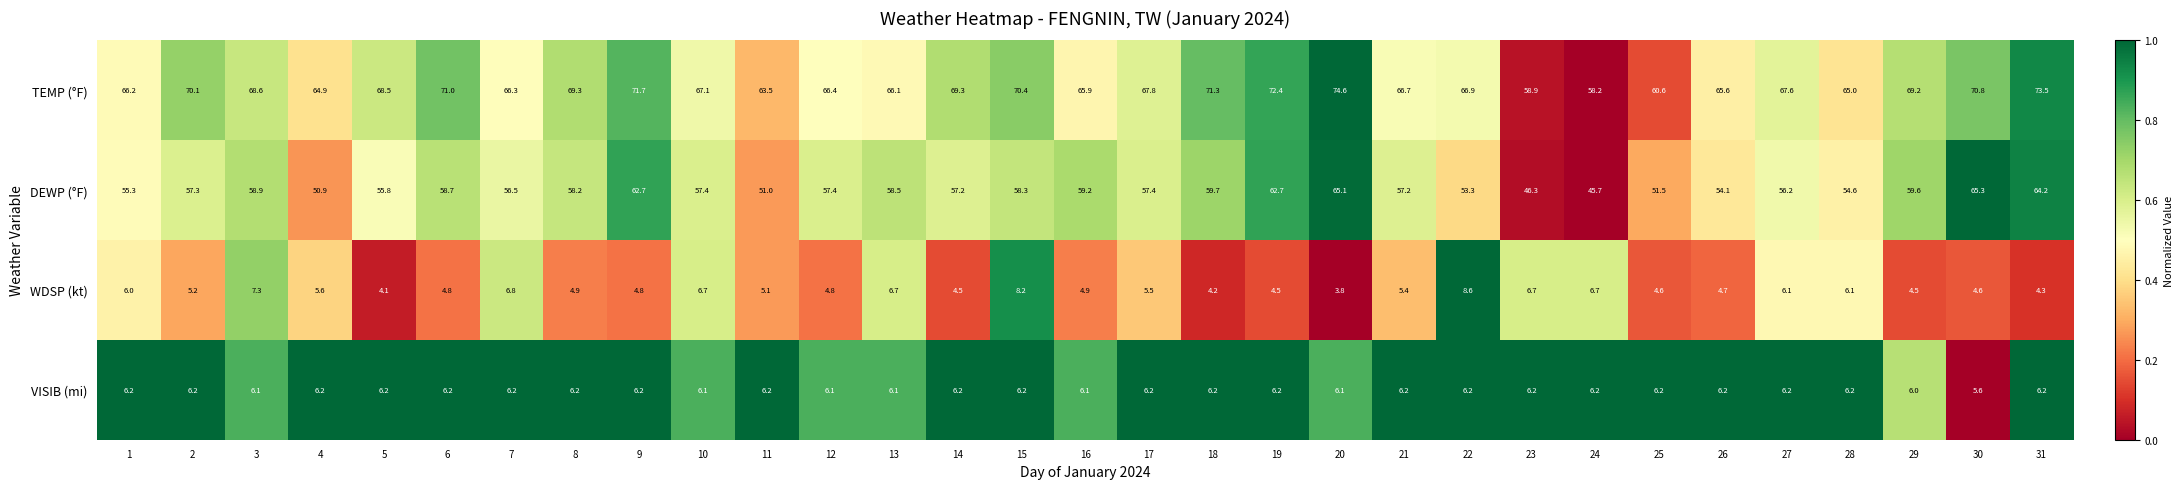

What is the maximum value shown in the chart?

74.6